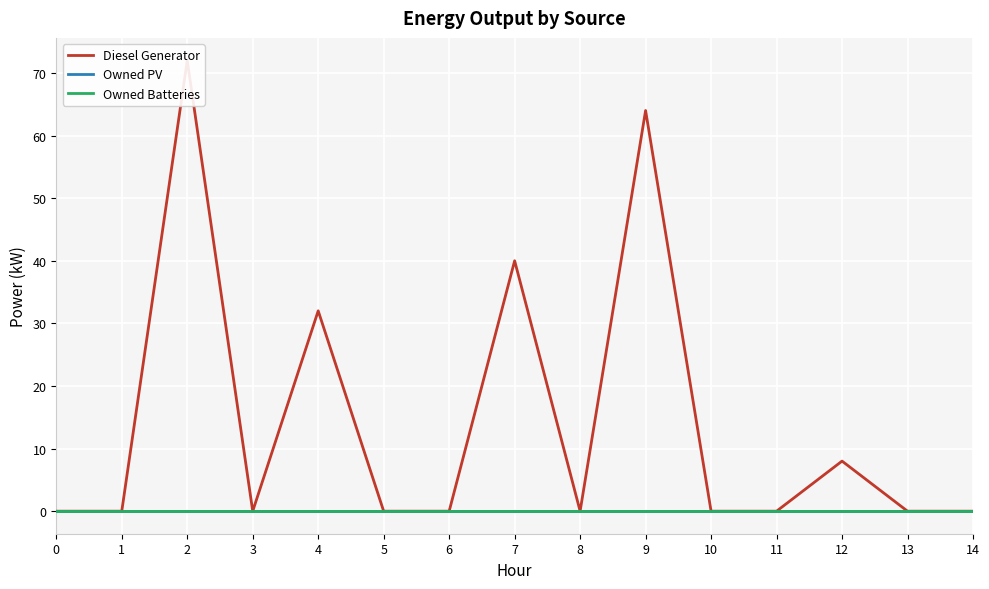

At which label is Diesel Generator closest to 36?

4